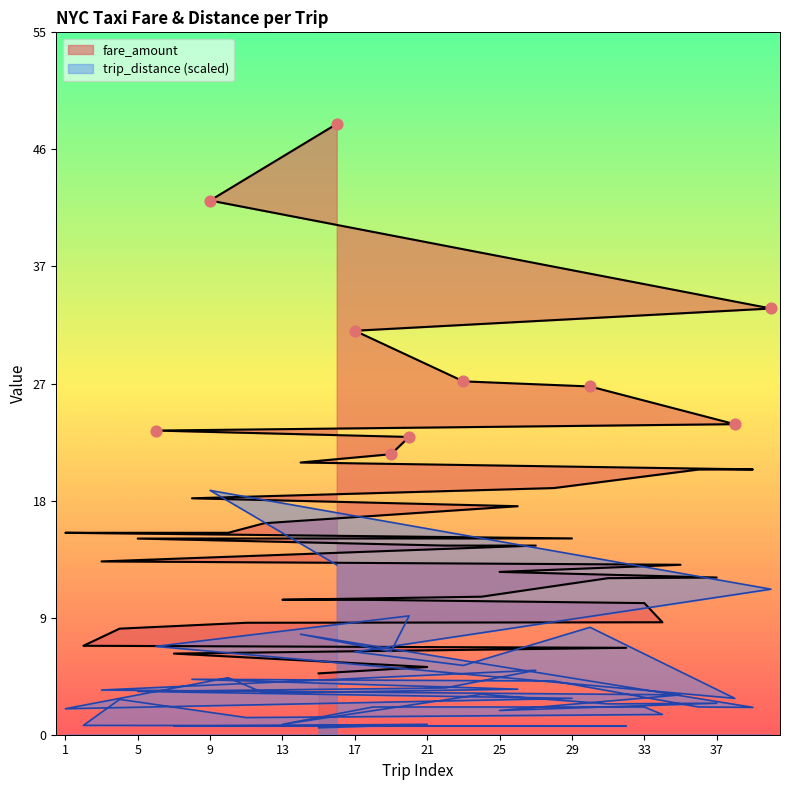

Is the value of fare_amount at 31 greater than the value of trip_distance at 14?

Yes